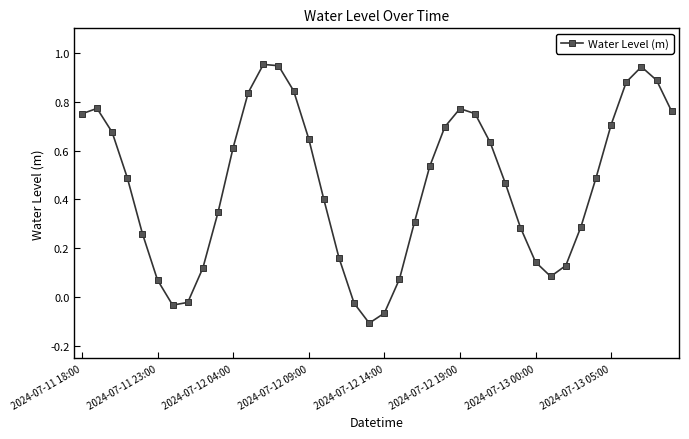

How many points are lower than both their immediate neighbors (excluding endpoints)?

3